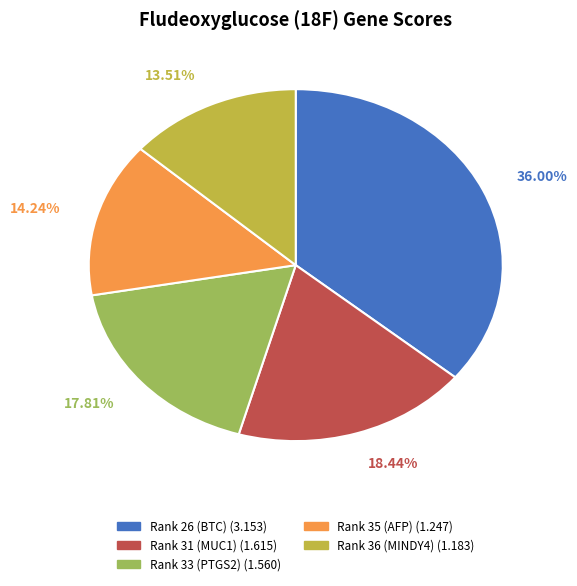

Does Rank 31 (MUC1) represent more than half of the total?

No